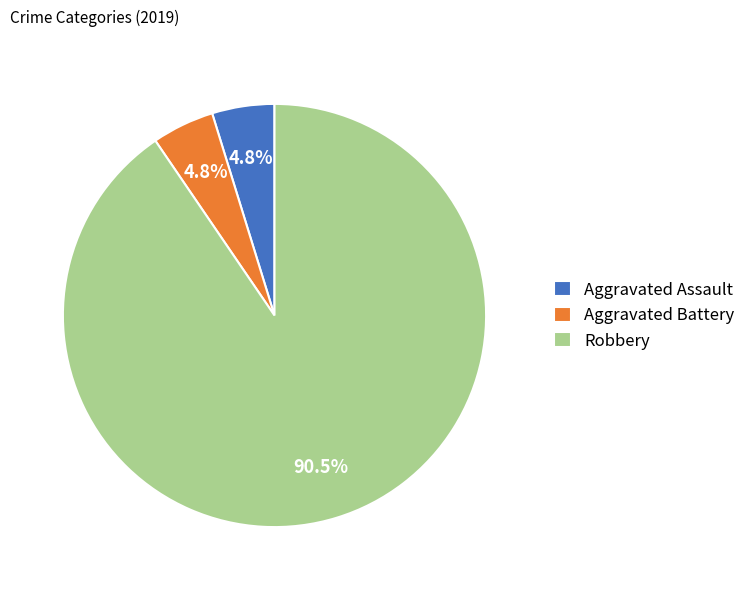

Does Aggravated Assault account for over 50% of the chart?

No